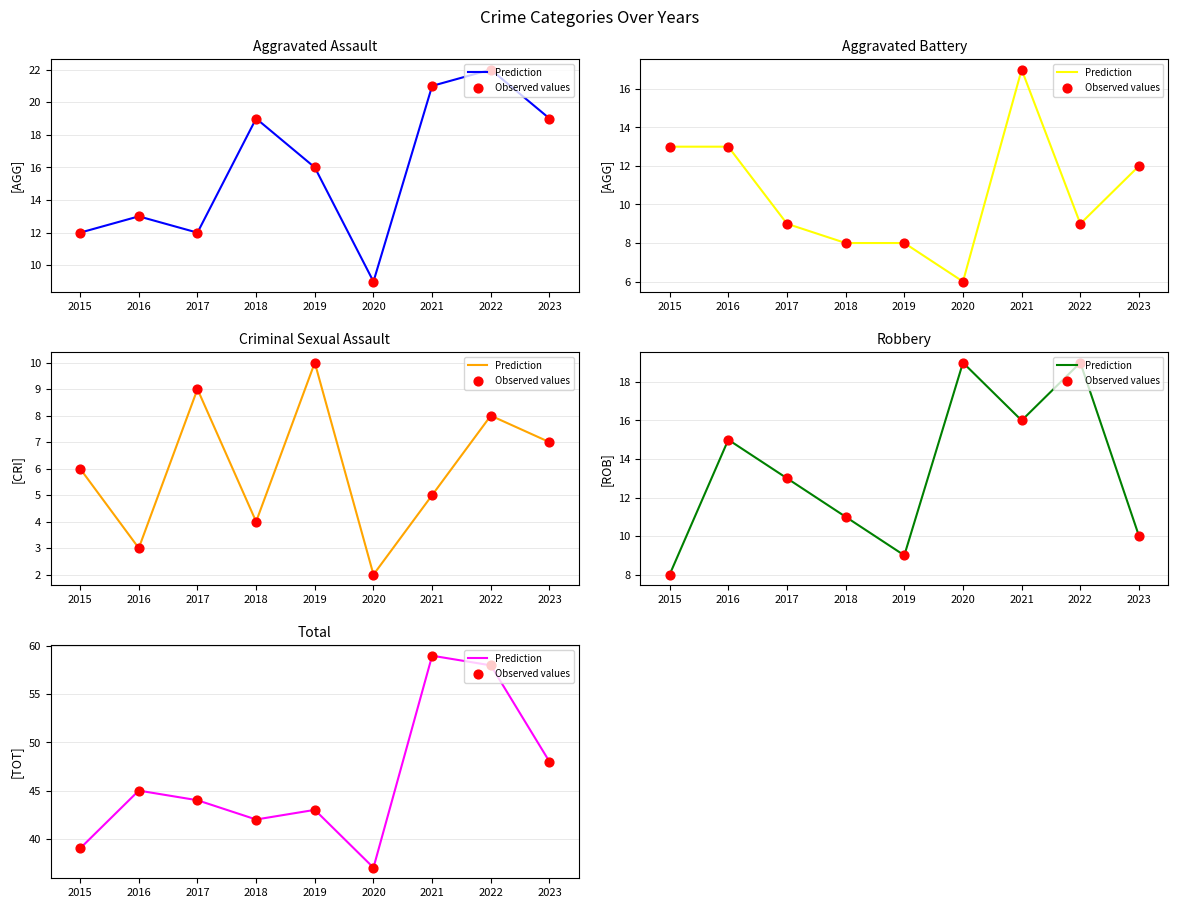

Which series contains the highest Y value?

Prediction